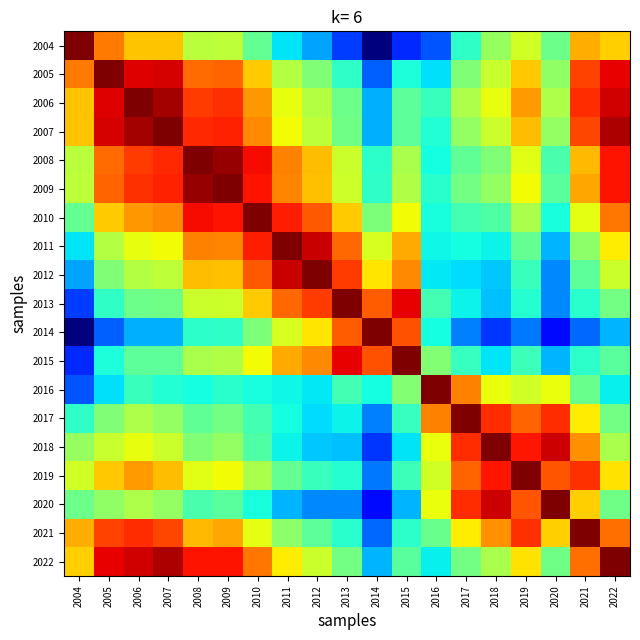

Reading left to right, what are all the values shown in this chart?

2004: 2004=1.0	2005=0.8	2006=0.7	2007=0.7	2008=0.6	2009=0.6	2010=0.5	2011=0.3	2012=0.3	2013=0.2	2014=0.0	2015=0.2	2016=0.2	2017=0.4	2018=0.5	2019=0.6	2020=0.5	2021=0.7	2022=0.7
2005: 2004=0.8	2005=1.0	2006=0.9	2007=0.9	2008=0.8	2009=0.8	2010=0.7	2011=0.6	2012=0.5	2013=0.4	2014=0.2	2015=0.4	2016=0.3	2017=0.5	2018=0.6	2019=0.7	2020=0.5	2021=0.8	2022=0.9
2006: 2004=0.7	2005=0.9	2006=1.0	2007=1.0	2008=0.8	2009=0.9	2010=0.7	2011=0.6	2012=0.6	2013=0.5	2014=0.3	2015=0.5	2016=0.4	2017=0.6	2018=0.6	2019=0.7	2020=0.6	2021=0.9	2022=0.9
2007: 2004=0.7	2005=0.9	2006=1.0	2007=1.0	2008=0.9	2009=0.9	2010=0.8	2011=0.6	2012=0.6	2013=0.5	2014=0.3	2015=0.5	2016=0.4	2017=0.5	2018=0.6	2019=0.7	2020=0.5	2021=0.8	2022=1.0
2008: 2004=0.6	2005=0.8	2006=0.8	2007=0.9	2008=1.0	2009=1.0	2010=0.9	2011=0.8	2012=0.7	2013=0.6	2014=0.4	2015=0.6	2016=0.4	2017=0.5	2018=0.5	2019=0.6	2020=0.4	2021=0.7	2022=0.9
2009: 2004=0.6	2005=0.8	2006=0.9	2007=0.9	2008=1.0	2009=1.0	2010=0.9	2011=0.8	2012=0.7	2013=0.6	2014=0.4	2015=0.6	2016=0.4	2017=0.5	2018=0.5	2019=0.6	2020=0.5	2021=0.7	2022=0.9
2010: 2004=0.5	2005=0.7	2006=0.7	2007=0.8	2008=0.9	2009=0.9	2010=1.0	2011=0.9	2012=0.8	2013=0.7	2014=0.5	2015=0.6	2016=0.4	2017=0.4	2018=0.4	2019=0.6	2020=0.4	2021=0.6	2022=0.8
2011: 2004=0.3	2005=0.6	2006=0.6	2007=0.6	2008=0.8	2009=0.8	2010=0.9	2011=1.0	2012=0.9	2013=0.8	2014=0.6	2015=0.7	2016=0.4	2017=0.4	2018=0.4	2019=0.5	2020=0.3	2021=0.5	2022=0.7
2012: 2004=0.3	2005=0.5	2006=0.6	2007=0.6	2008=0.7	2009=0.7	2010=0.8	2011=0.9	2012=1.0	2013=0.8	2014=0.7	2015=0.8	2016=0.4	2017=0.3	2018=0.3	2019=0.4	2020=0.3	2021=0.5	2022=0.6
2013: 2004=0.2	2005=0.4	2006=0.5	2007=0.5	2008=0.6	2009=0.6	2010=0.7	2011=0.8	2012=0.8	2013=1.0	2014=0.8	2015=0.9	2016=0.4	2017=0.4	2018=0.3	2019=0.4	2020=0.3	2021=0.4	2022=0.5
2014: 2004=0.0	2005=0.2	2006=0.3	2007=0.3	2008=0.4	2009=0.4	2010=0.5	2011=0.6	2012=0.7	2013=0.8	2014=1.0	2015=0.8	2016=0.4	2017=0.3	2018=0.2	2019=0.2	2020=0.1	2021=0.2	2022=0.3
2015: 2004=0.2	2005=0.4	2006=0.5	2007=0.5	2008=0.6	2009=0.6	2010=0.6	2011=0.7	2012=0.8	2013=0.9	2014=0.8	2015=1.0	2016=0.5	2017=0.4	2018=0.4	2019=0.4	2020=0.3	2021=0.4	2022=0.5
2016: 2004=0.2	2005=0.3	2006=0.4	2007=0.4	2008=0.4	2009=0.4	2010=0.4	2011=0.4	2012=0.4	2013=0.4	2014=0.4	2015=0.5	2016=1.0	2017=0.8	2018=0.6	2019=0.6	2020=0.6	2021=0.5	2022=0.4
2017: 2004=0.4	2005=0.5	2006=0.6	2007=0.5	2008=0.5	2009=0.5	2010=0.4	2011=0.4	2012=0.3	2013=0.4	2014=0.3	2015=0.4	2016=0.8	2017=1.0	2018=0.9	2019=0.8	2020=0.9	2021=0.7	2022=0.5
2018: 2004=0.5	2005=0.6	2006=0.6	2007=0.6	2008=0.5	2009=0.5	2010=0.4	2011=0.4	2012=0.3	2013=0.3	2014=0.2	2015=0.4	2016=0.6	2017=0.9	2018=1.0	2019=0.9	2020=0.9	2021=0.8	2022=0.6
2019: 2004=0.6	2005=0.7	2006=0.7	2007=0.7	2008=0.6	2009=0.6	2010=0.6	2011=0.5	2012=0.4	2013=0.4	2014=0.2	2015=0.4	2016=0.6	2017=0.8	2018=0.9	2019=1.0	2020=0.8	2021=0.9	2022=0.7
2020: 2004=0.5	2005=0.5	2006=0.6	2007=0.5	2008=0.4	2009=0.5	2010=0.4	2011=0.3	2012=0.3	2013=0.3	2014=0.1	2015=0.3	2016=0.6	2017=0.9	2018=0.9	2019=0.8	2020=1.0	2021=0.7	2022=0.5
2021: 2004=0.7	2005=0.8	2006=0.9	2007=0.8	2008=0.7	2009=0.7	2010=0.6	2011=0.5	2012=0.5	2013=0.4	2014=0.2	2015=0.4	2016=0.5	2017=0.7	2018=0.8	2019=0.9	2020=0.7	2021=1.0	2022=0.8
2022: 2004=0.7	2005=0.9	2006=0.9	2007=1.0	2008=0.9	2009=0.9	2010=0.8	2011=0.7	2012=0.6	2013=0.5	2014=0.3	2015=0.5	2016=0.4	2017=0.5	2018=0.6	2019=0.7	2020=0.5	2021=0.8	2022=1.0